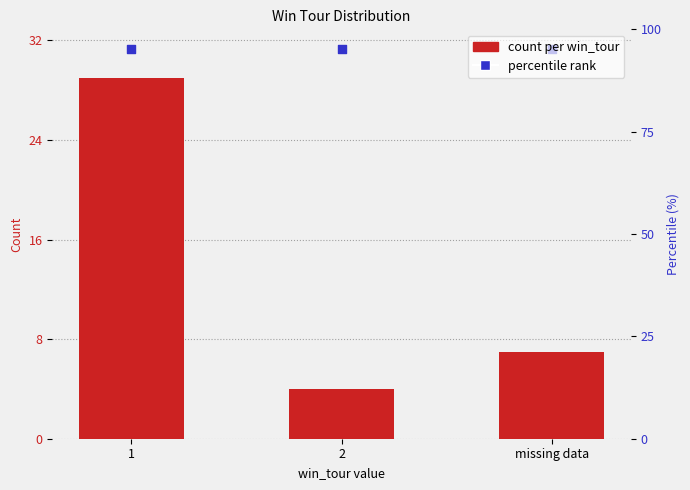

Which series contains the lowest Y value?

count